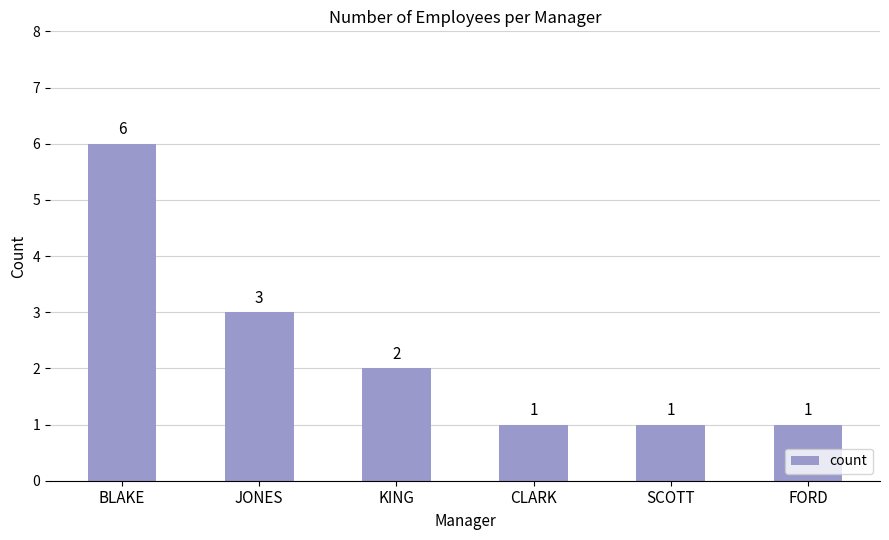

Count the number of categories in the chart.

6